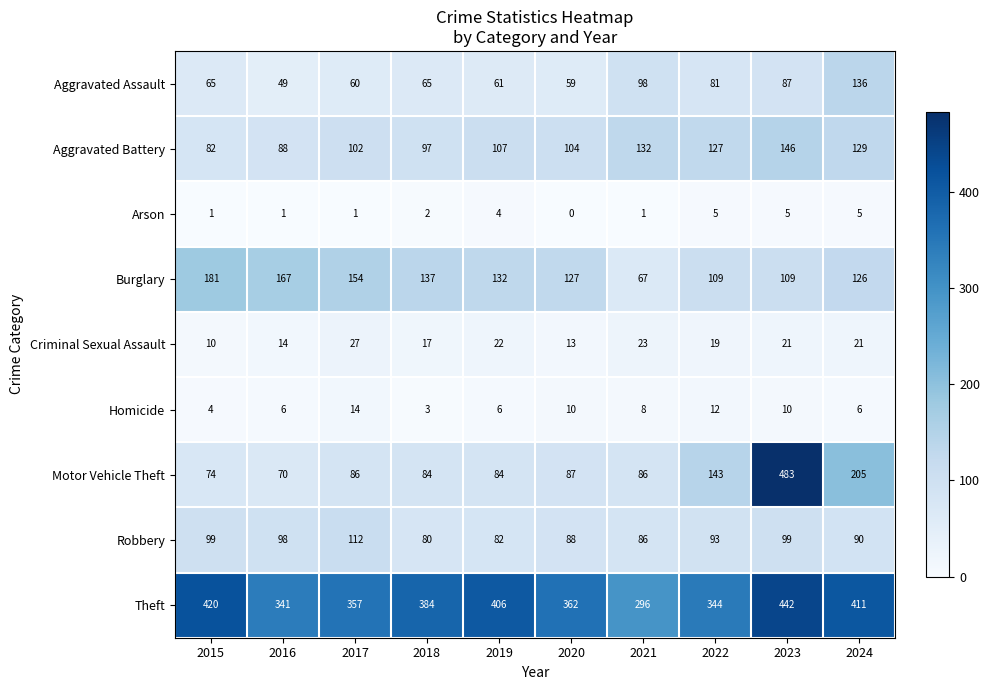

Is it true that Homicide equals 10 at 2020?

True